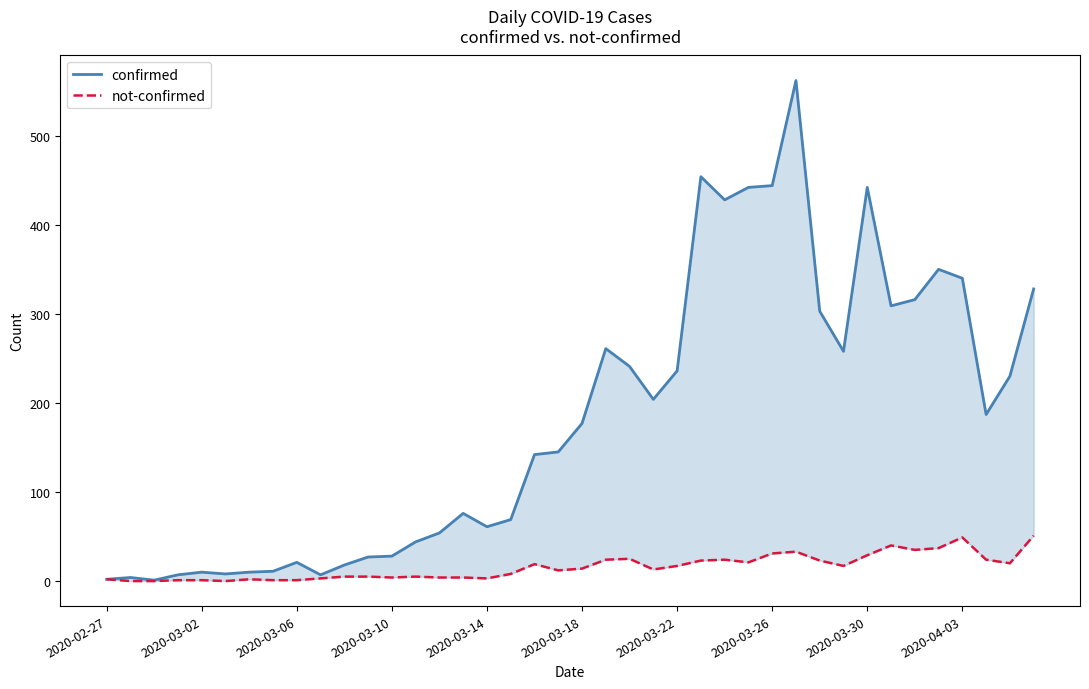

What position from the left is 2020-03-26?

8